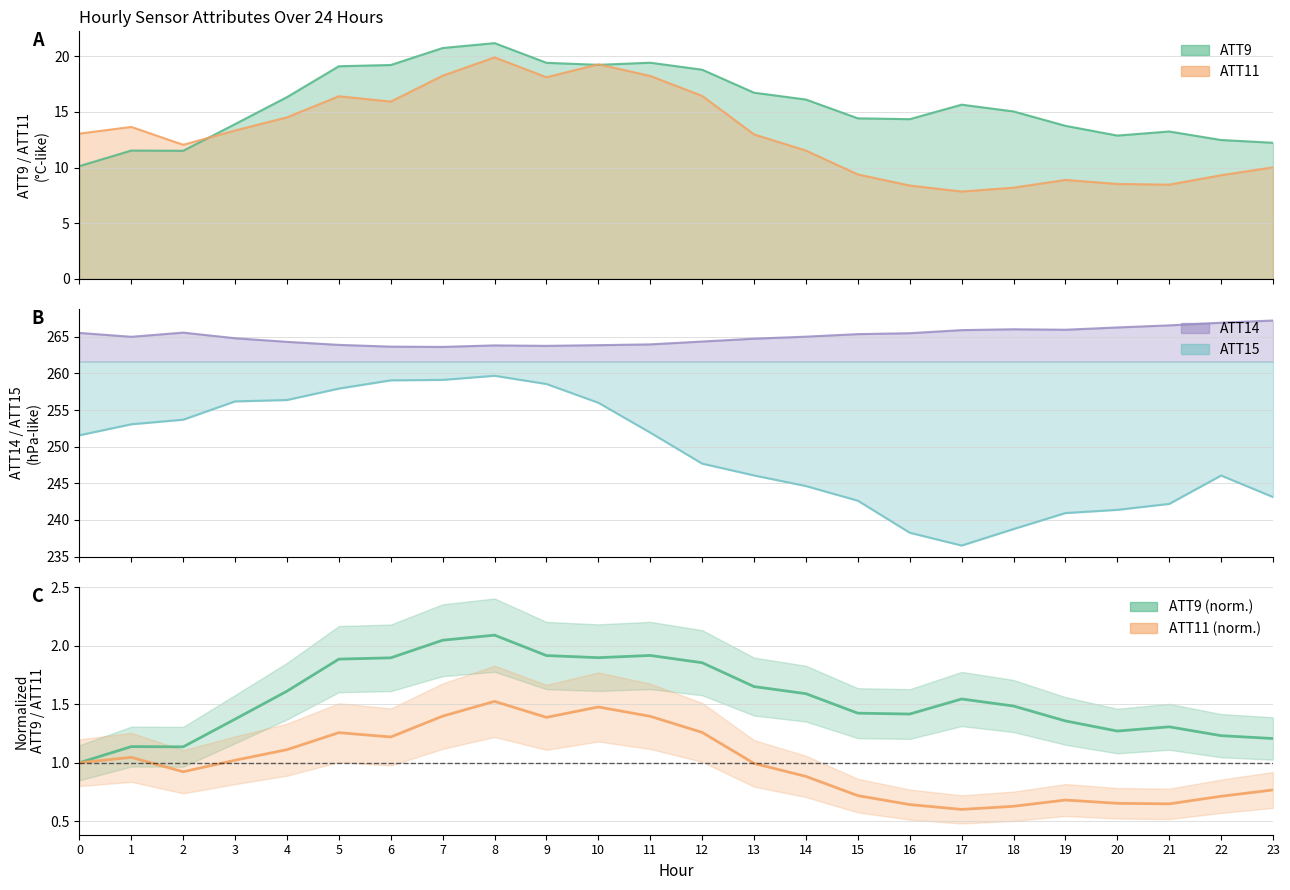

What is the difference between the second highest and minimum values in the ATT11 (norm.) series?

0.9